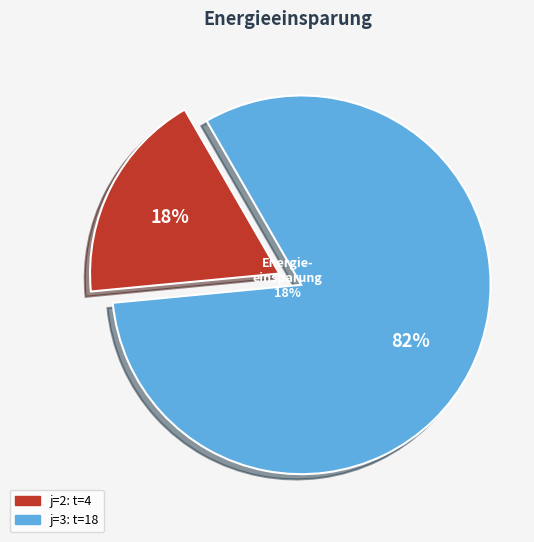

Combined, do 4 and 2 account for over 50%?

No